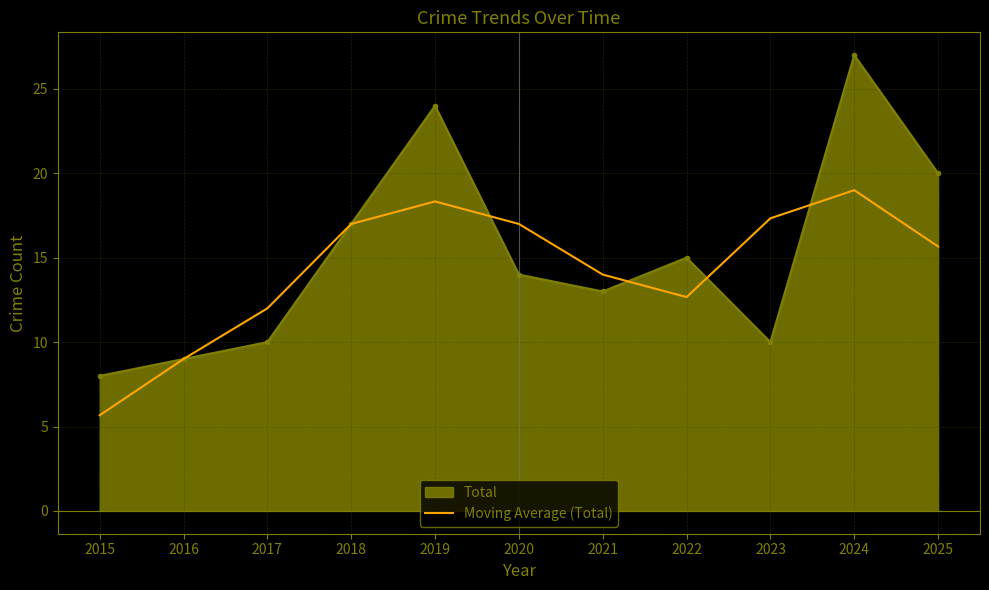

What is the difference between the highest and lowest values at 2017?

2.0